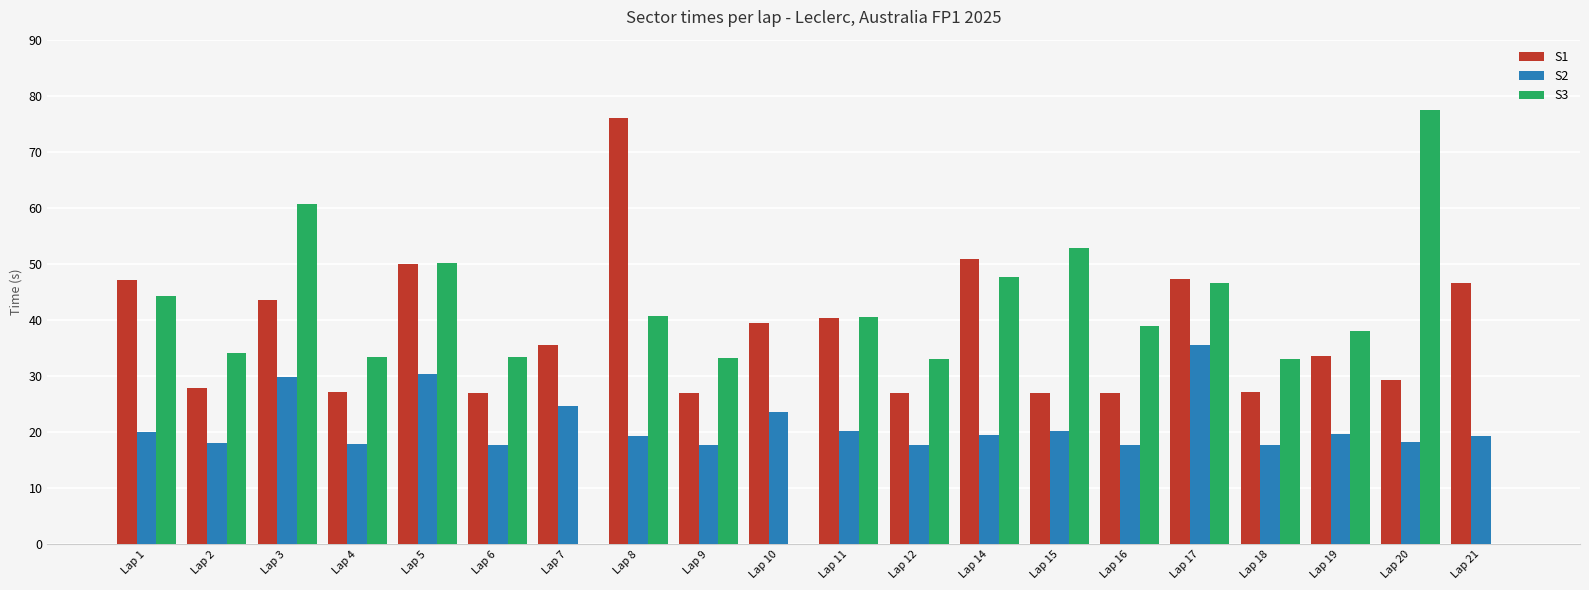

What is the highest value of the S2 series?

35.5